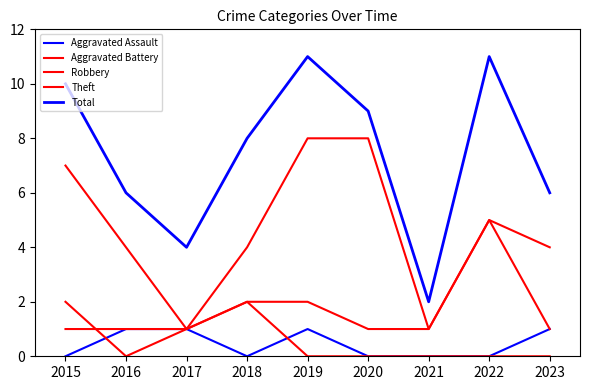

At how many categories does at least one series exceed 0?

9